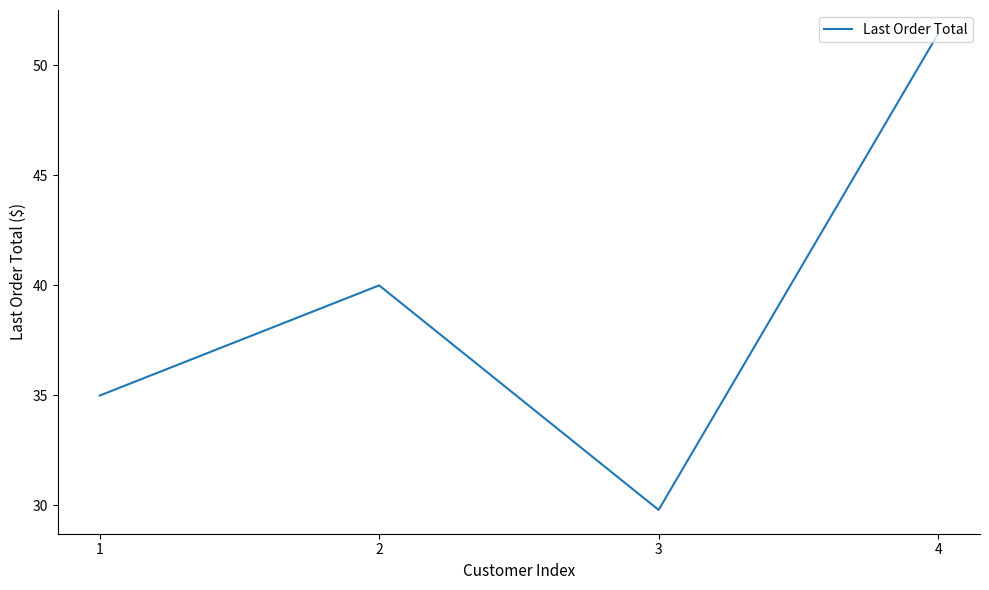

How many distinct data groups are displayed?

1